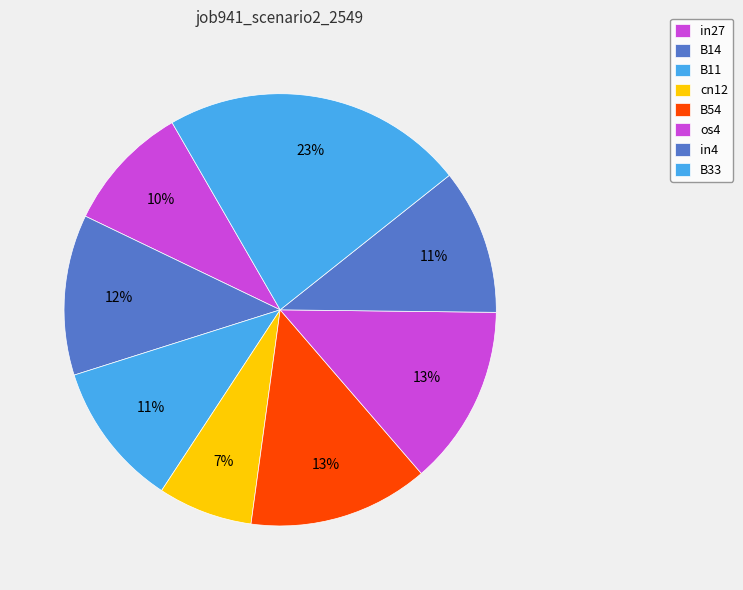

How many segments does this pie chart have?

8